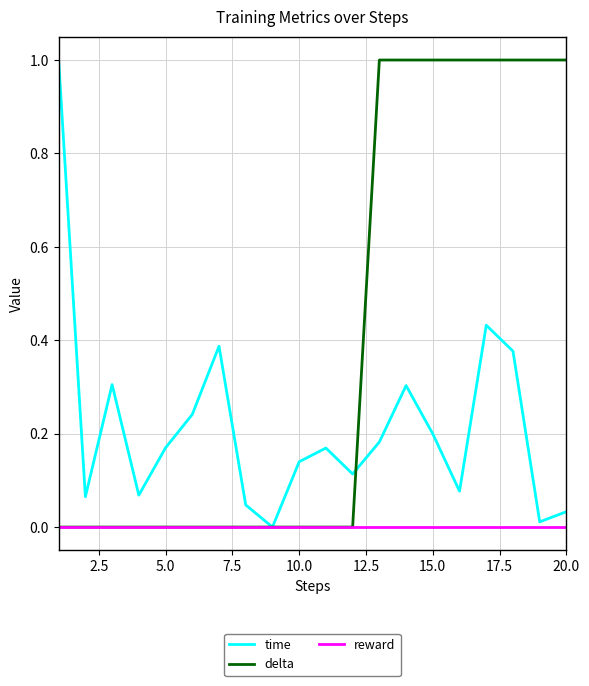

Rank the series by their average value, from lowest to highest.

reward, time, delta